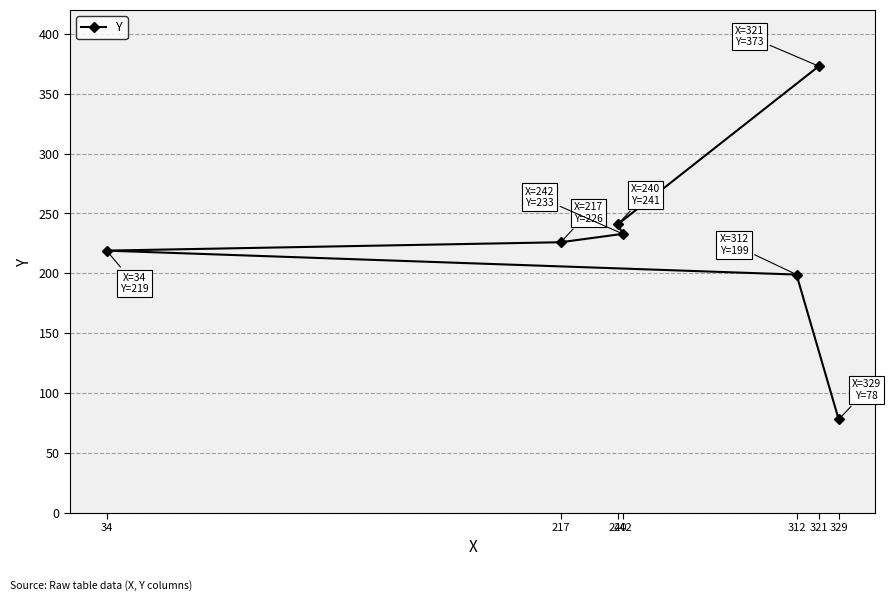

True or false: there are more than 2 points higher than both neighbors.

False